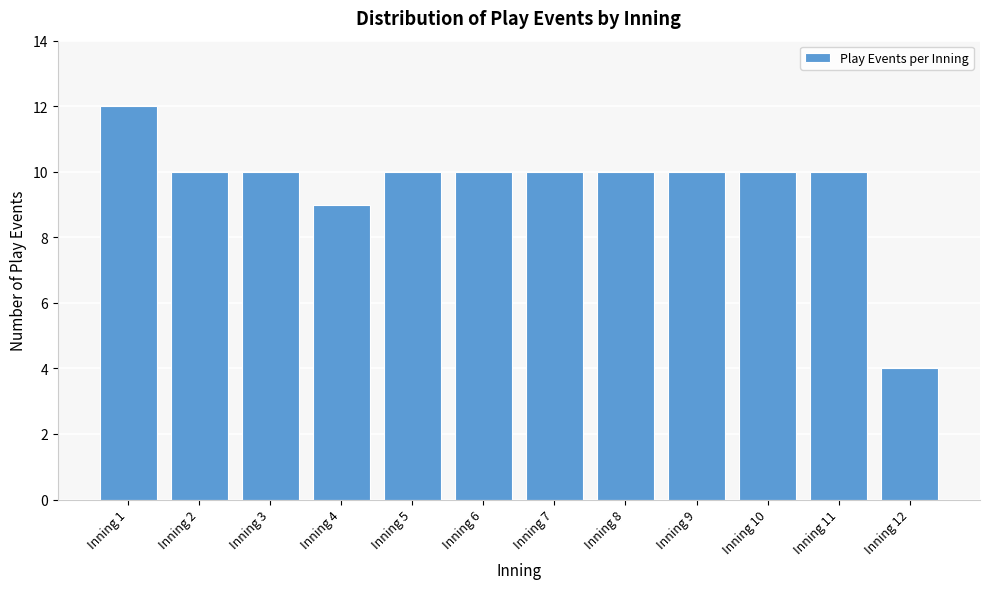

Reading left to right, extract all data points from this chart.

12	10	10	9	10	10	10	10	10	10	10	4